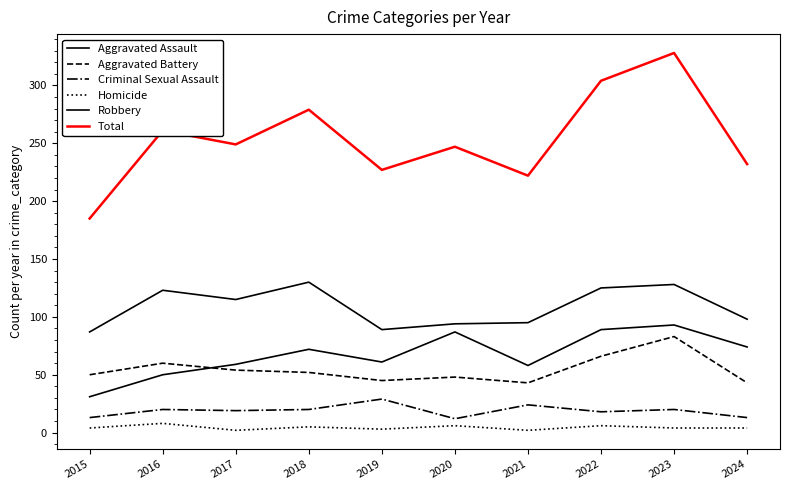

Does the chart display data point markers on the line(s)?

No